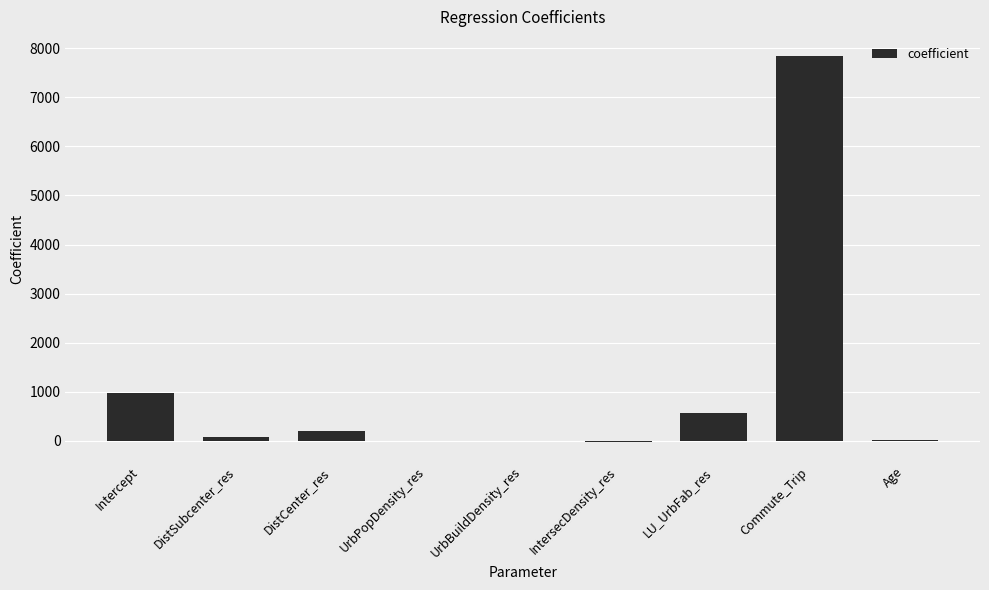

Which has a higher value, UrbBuildDensity_res or Intercept?

Intercept